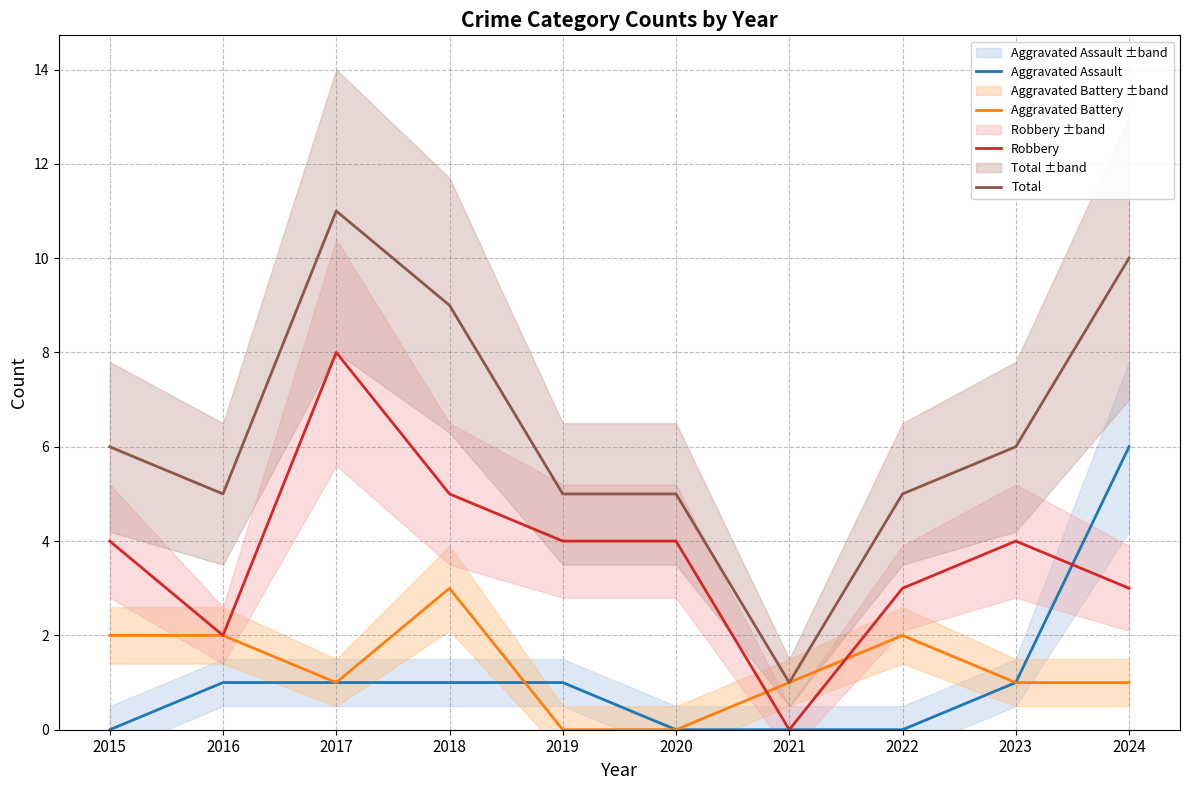

Reading left to right, what are all the values shown in this chart?

Aggravated Assault: 0	1	1	1	1	0	0	0	1	6
Aggravated Battery: 2	2	1	3	0	0	1	2	1	1
Robbery: 4	2	8	5	4	4	0	3	4	3
Total: 6	5	11	9	5	5	1	5	6	10